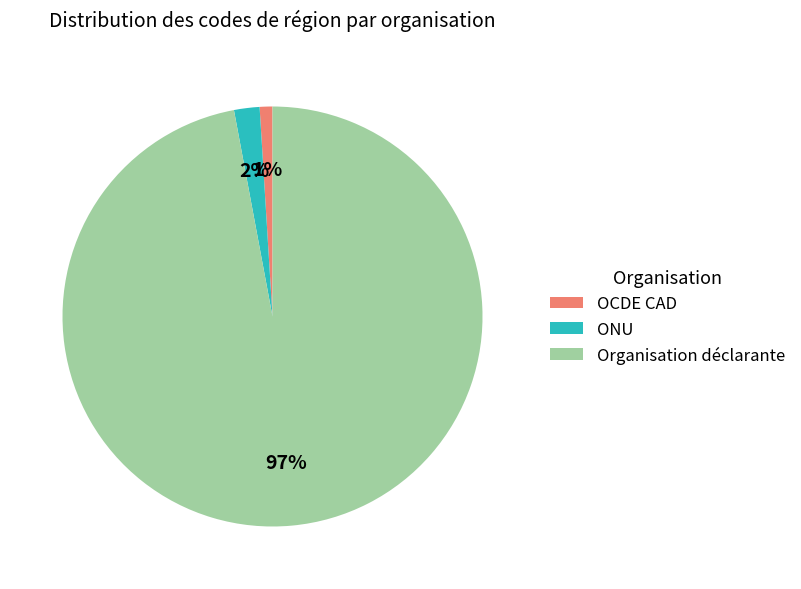

Which category has the biggest portion of the pie?

Organisation déclarante